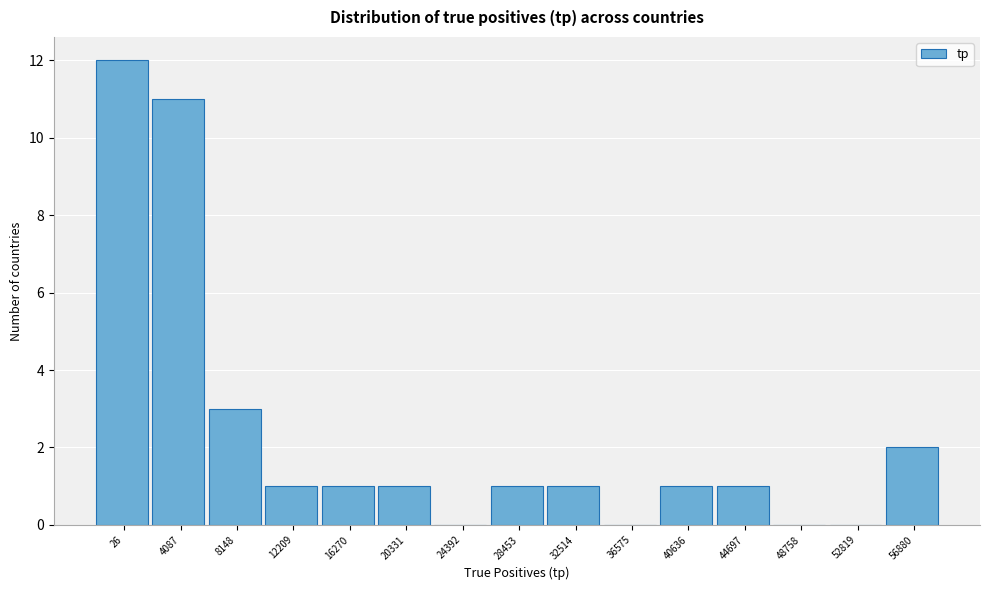

Reading left to right, transcribe all the data shown in this chart.

26=12	4087=11	8148=3	12209=1	16270=1	20331=1	24392=0	28453=1	32514=1	36575=0	40636=1	44697=1	48758=0	52819=0	56880=2